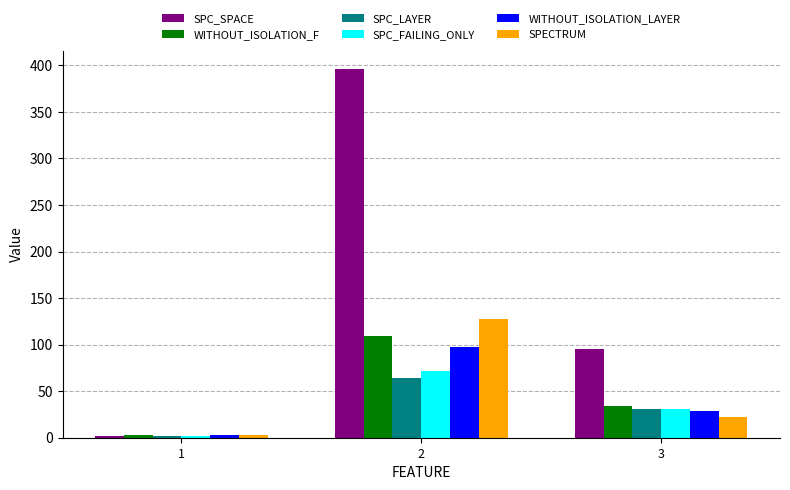

Which series changed the most between 2 and 3?

SPC_SPACE